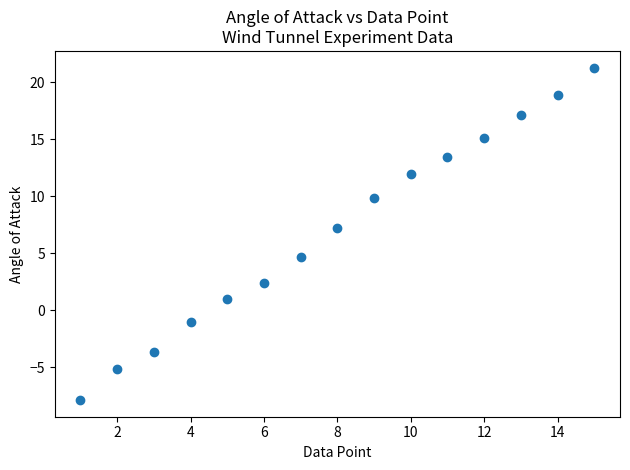

What is the range of Y values (max minus min)?

29.2